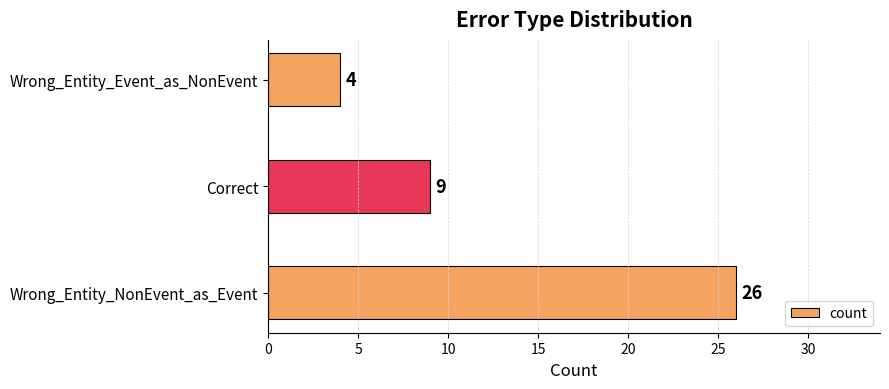

What is the difference between the values at Wrong_Entity_NonEvent_as_Event and Wrong_Entity_Event_as_NonEvent?

22